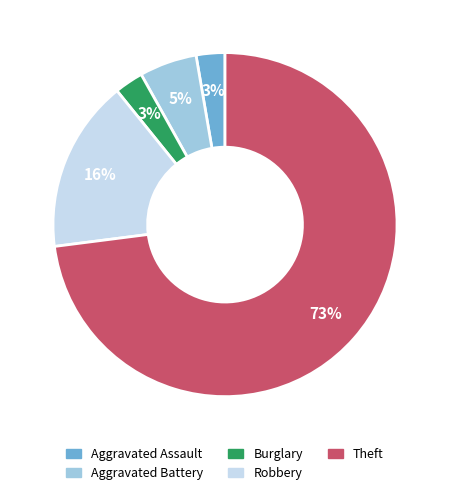

Count the number of slices in the pie.

5